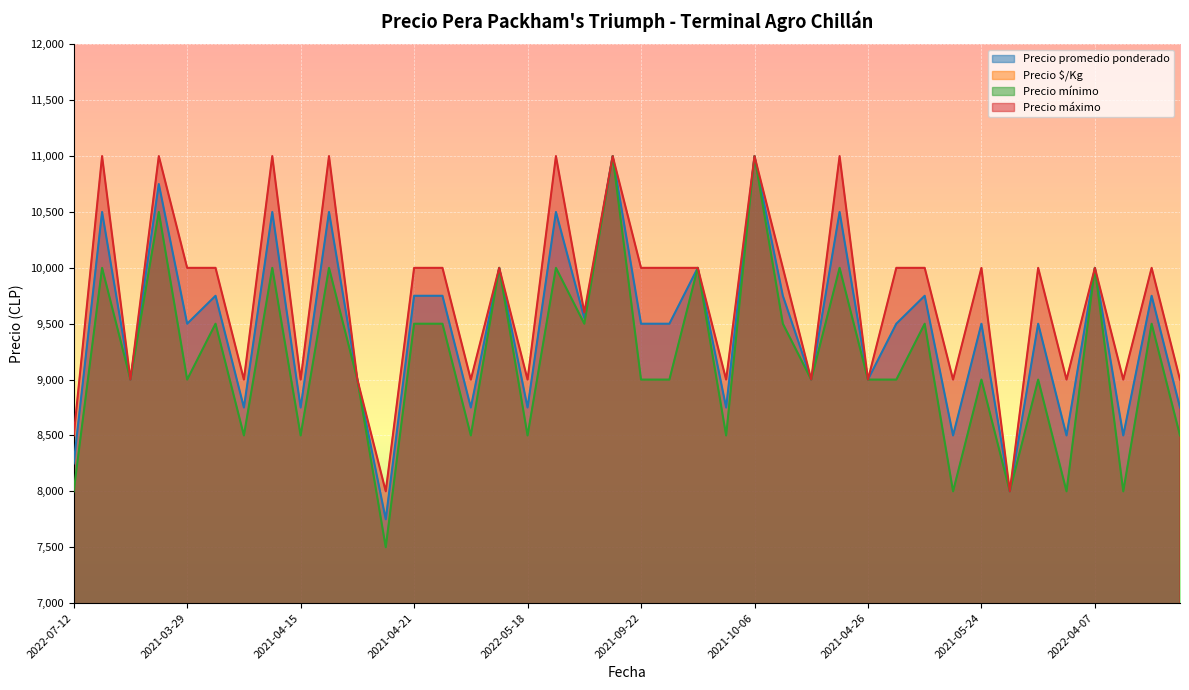

True or false: Precio $/Kg and Precio promedio ponderado intersect in this chart.

False